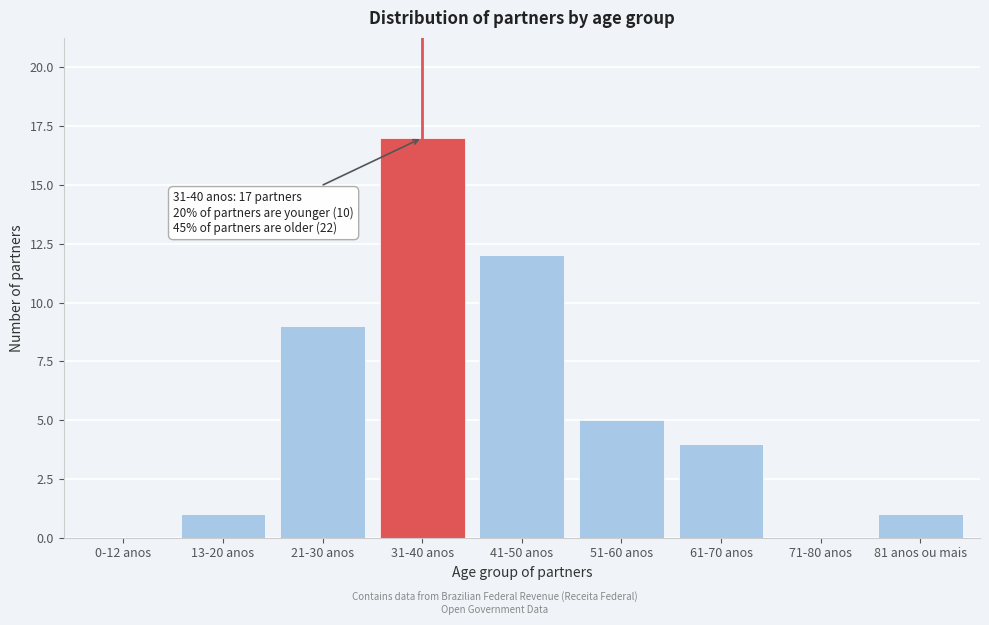

Reading left to right, what are all the values shown in this chart?

0-12 anos=0	13-20 anos=1	21-30 anos=9	31-40 anos=17	41-50 anos=12	51-60 anos=5	61-70 anos=4	71-80 anos=0	81 anos ou mais=1